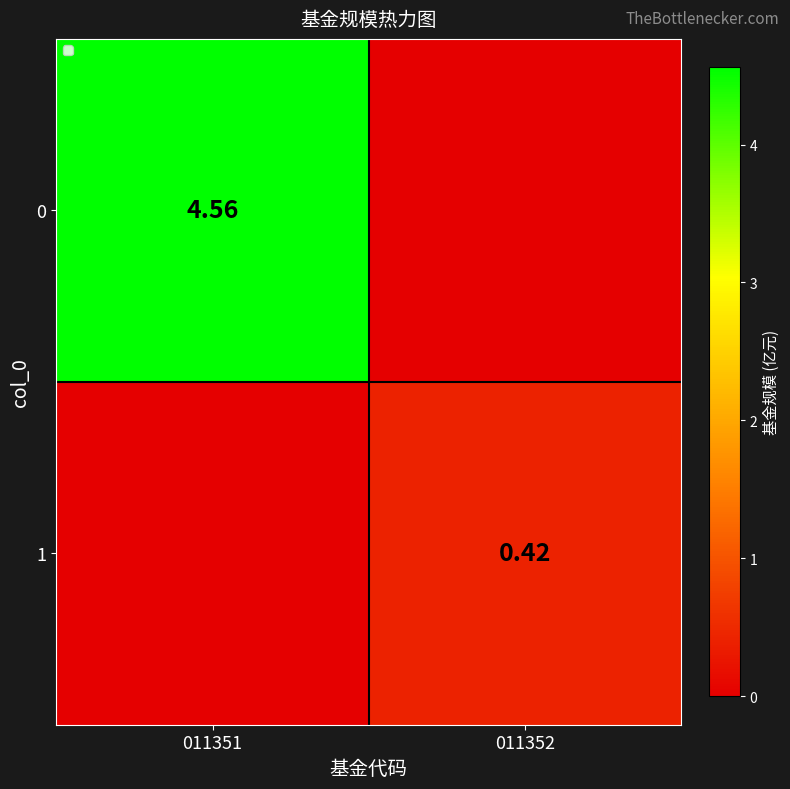

What is the sum of all 1 values?

0.4